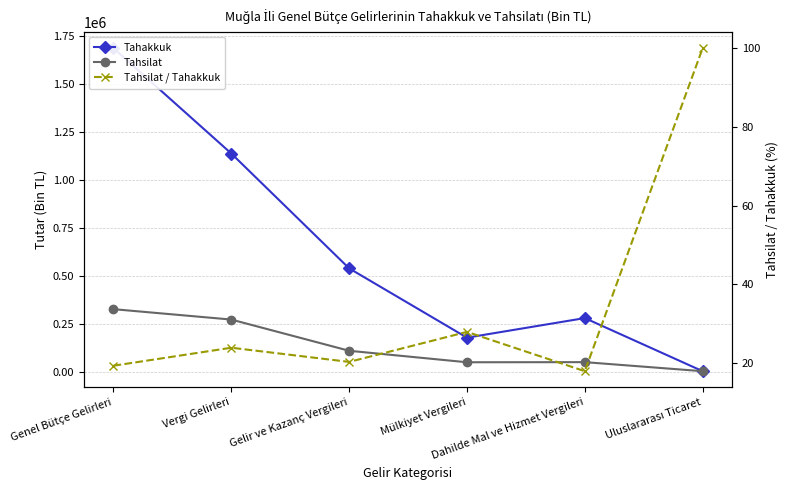

The Tahsilat / Tahakkuk series shows 12.0 at Gelir ve Kazanç Vergileri. True or false?

False